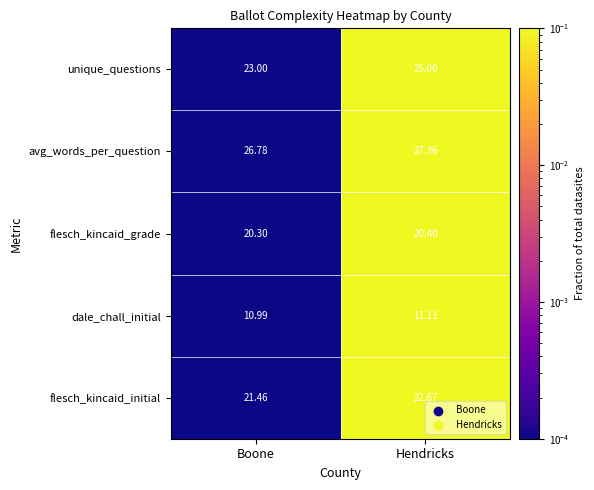

Which label corresponds to the smallest value in the chart?

Boone